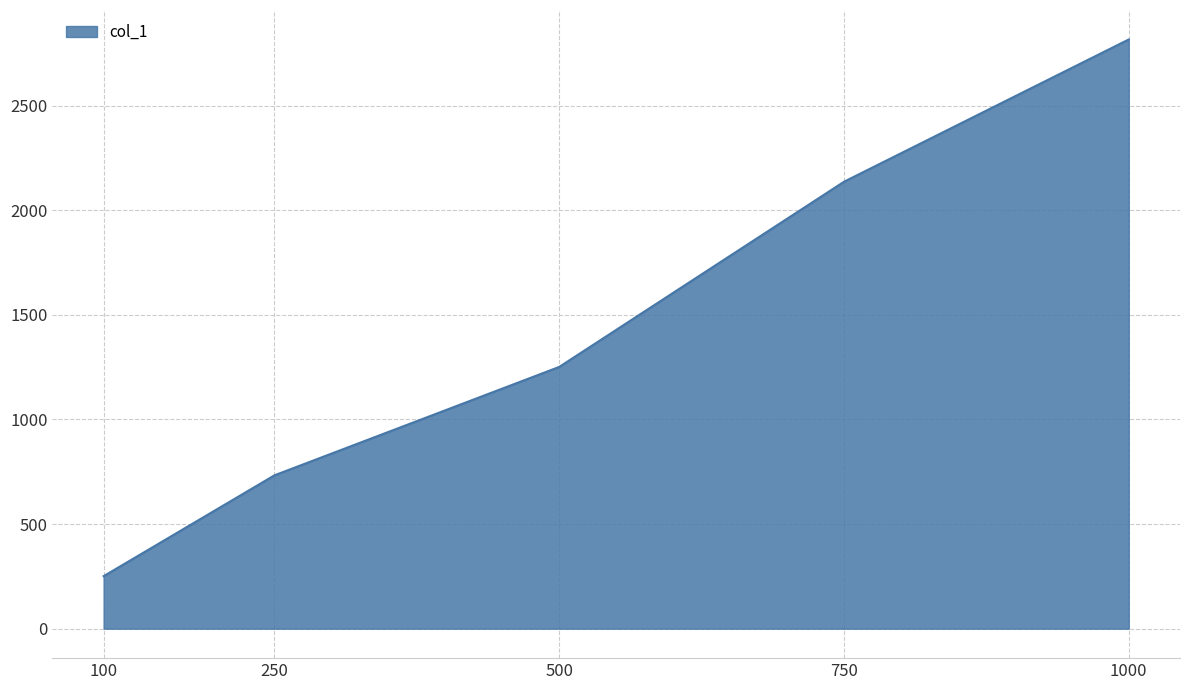

Which label corresponds to the smallest value in the chart?

100